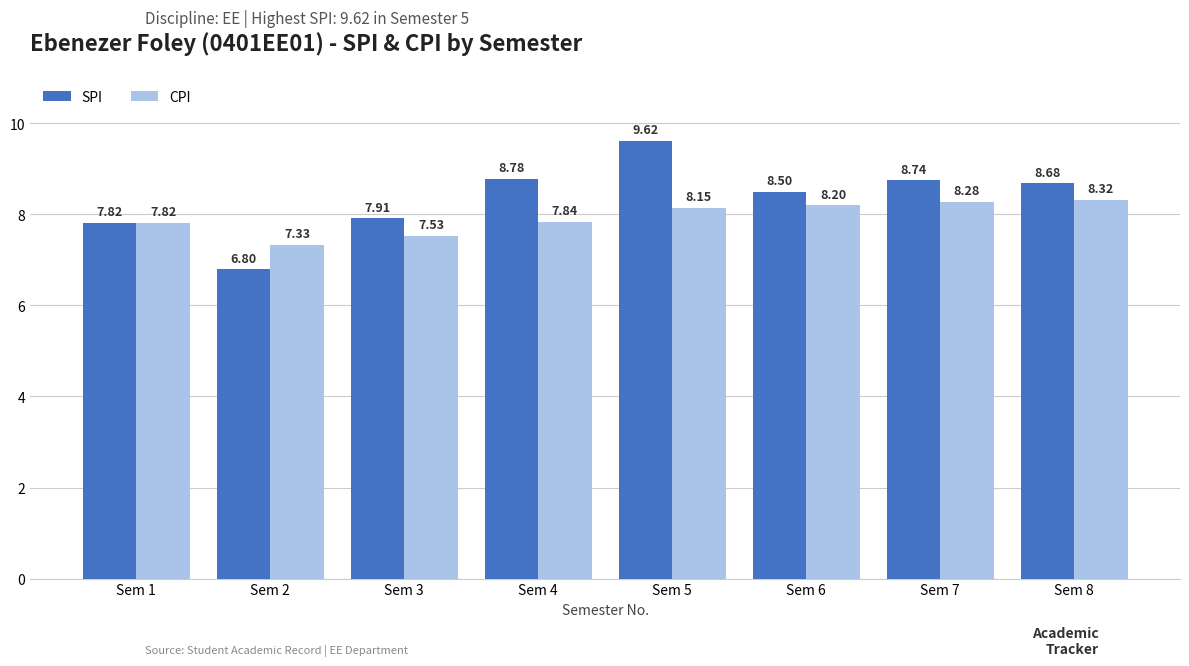

Is it true that SPI equals 8.5 at Sem 6?

True